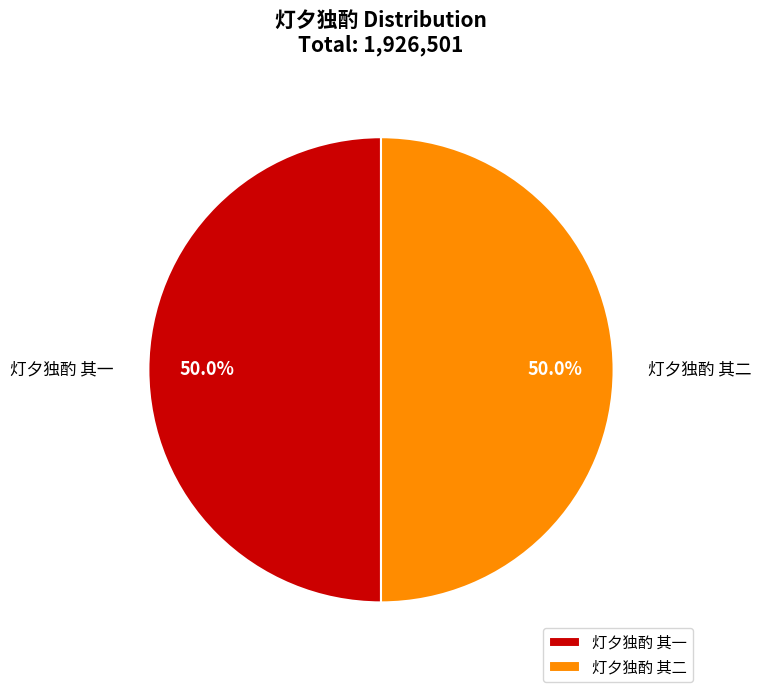

Approximately how many times larger is the value at 灯夕独酌 其一 compared to 灯夕独酌 其二?

1.0